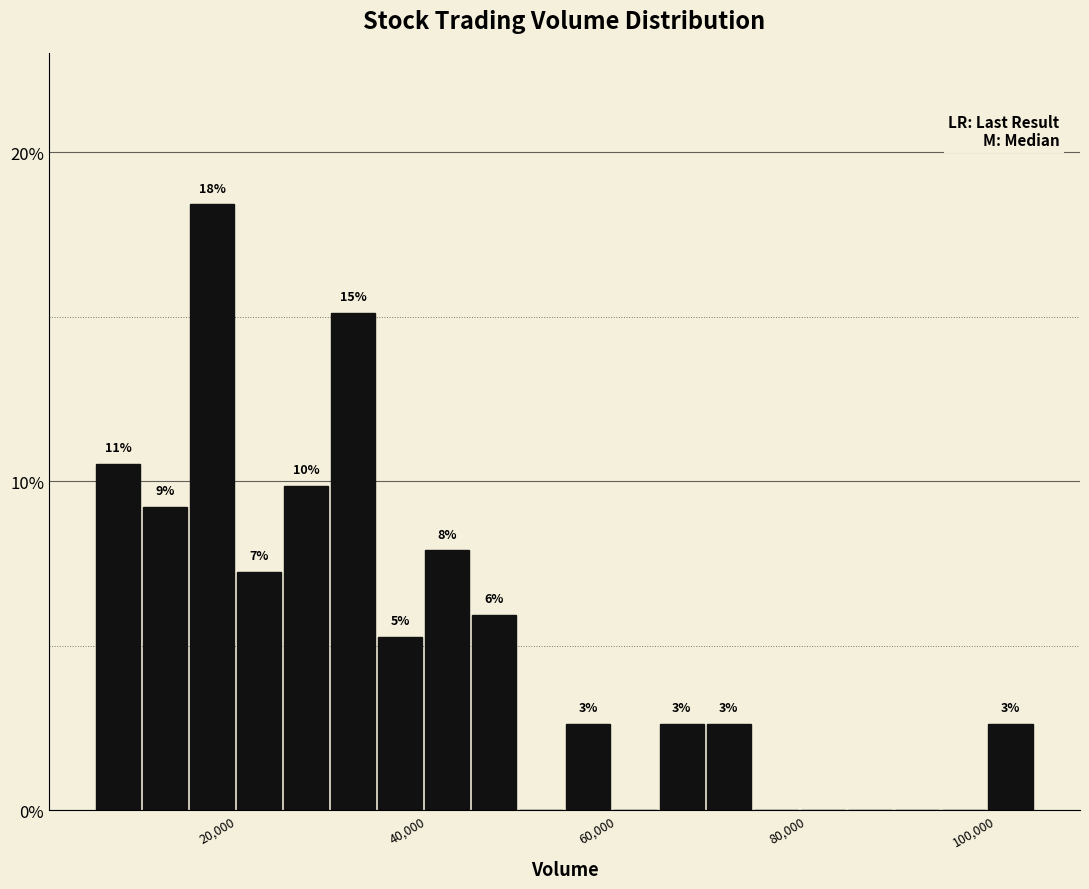

Read against the x-axis, roughly where is the centre of the tallest bar?

18000